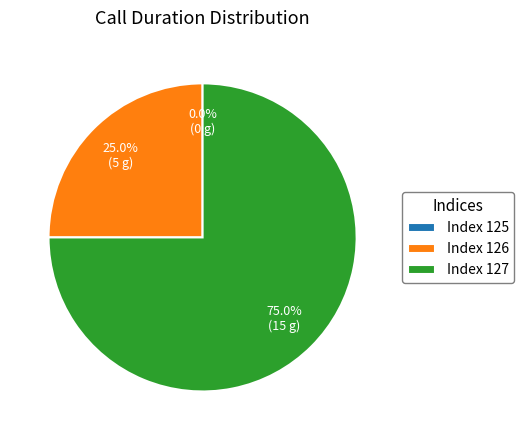

Which has a higher value, 125 or 126?

126